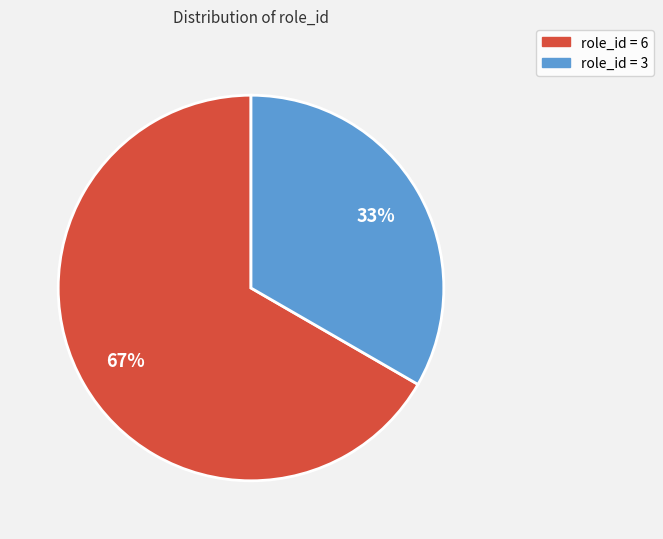

To the nearest percent, what is the average slice percentage?

50%